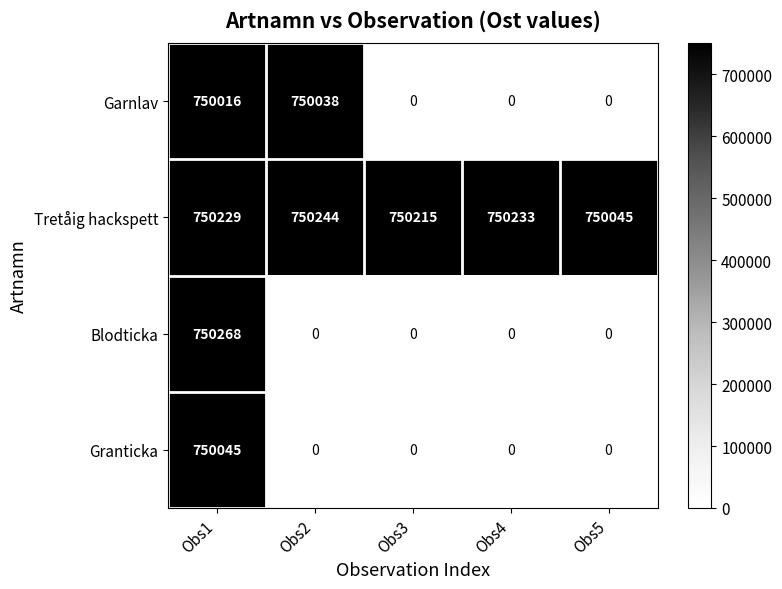

Read the Granticka value at Obs1.

750045